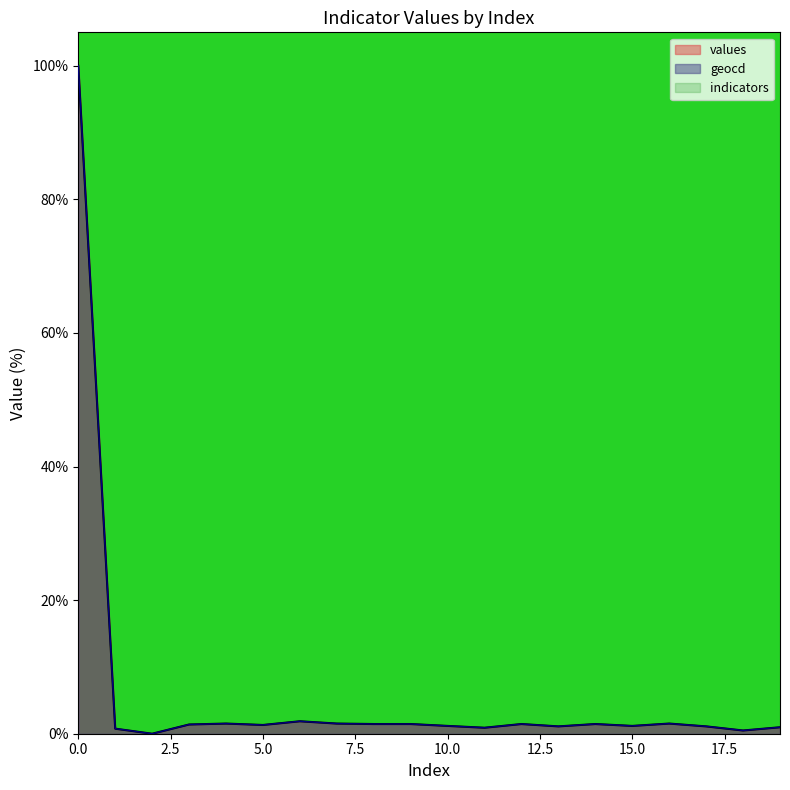

What is the difference between the maximum and second lowest values in the geocd series?

99.5